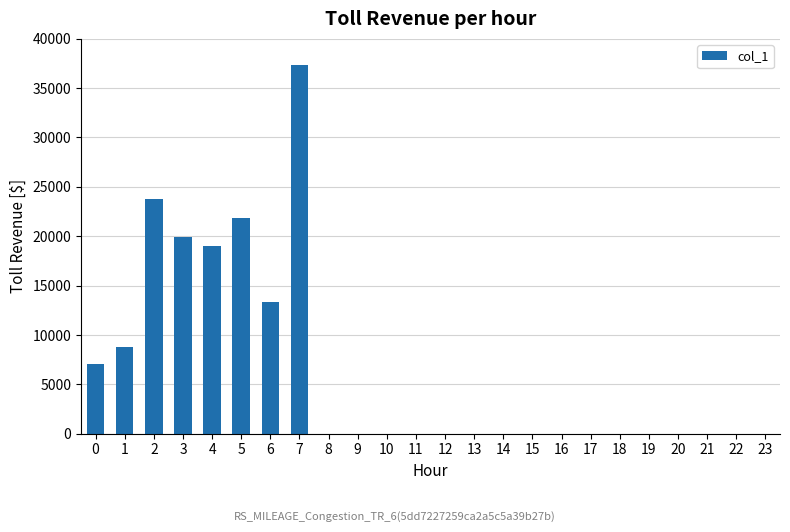

Does the chart contain stacked bars?

No